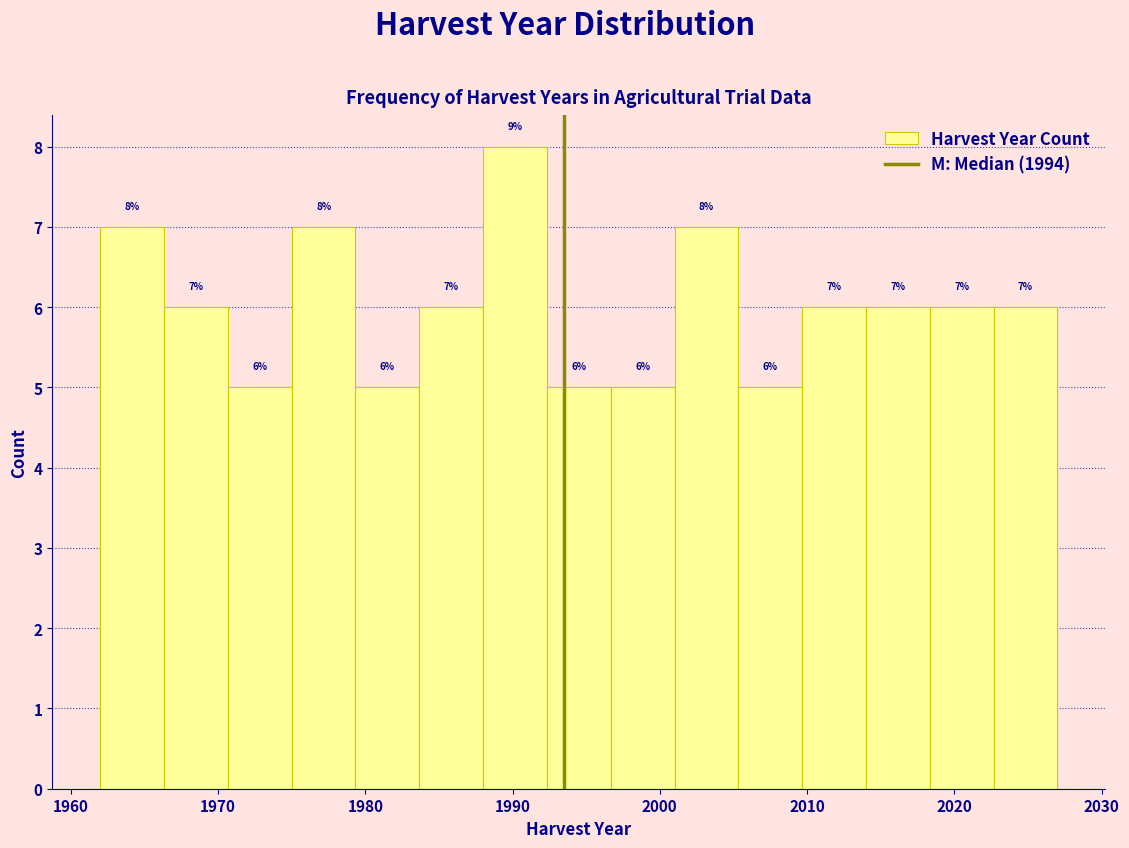

Which range on the x-axis has the tallest bar?

1988 to 1992